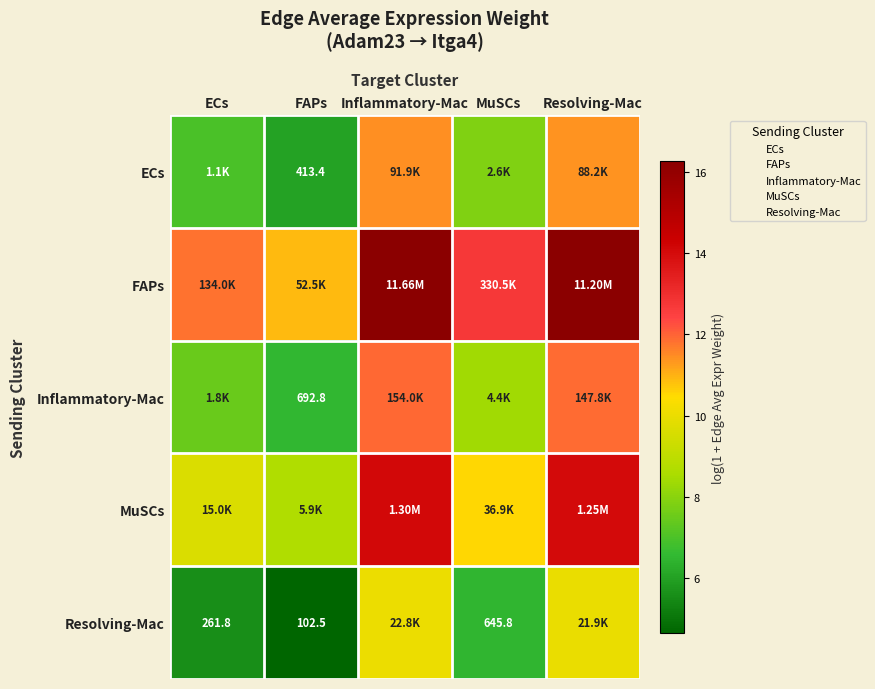

What is the average value of the MuSCs series?

11.4